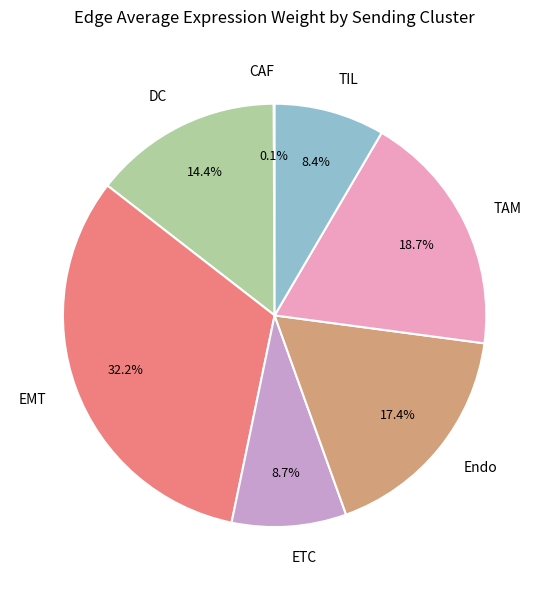

Approximately how many times larger is the value at TIL compared to EMT?

0.3